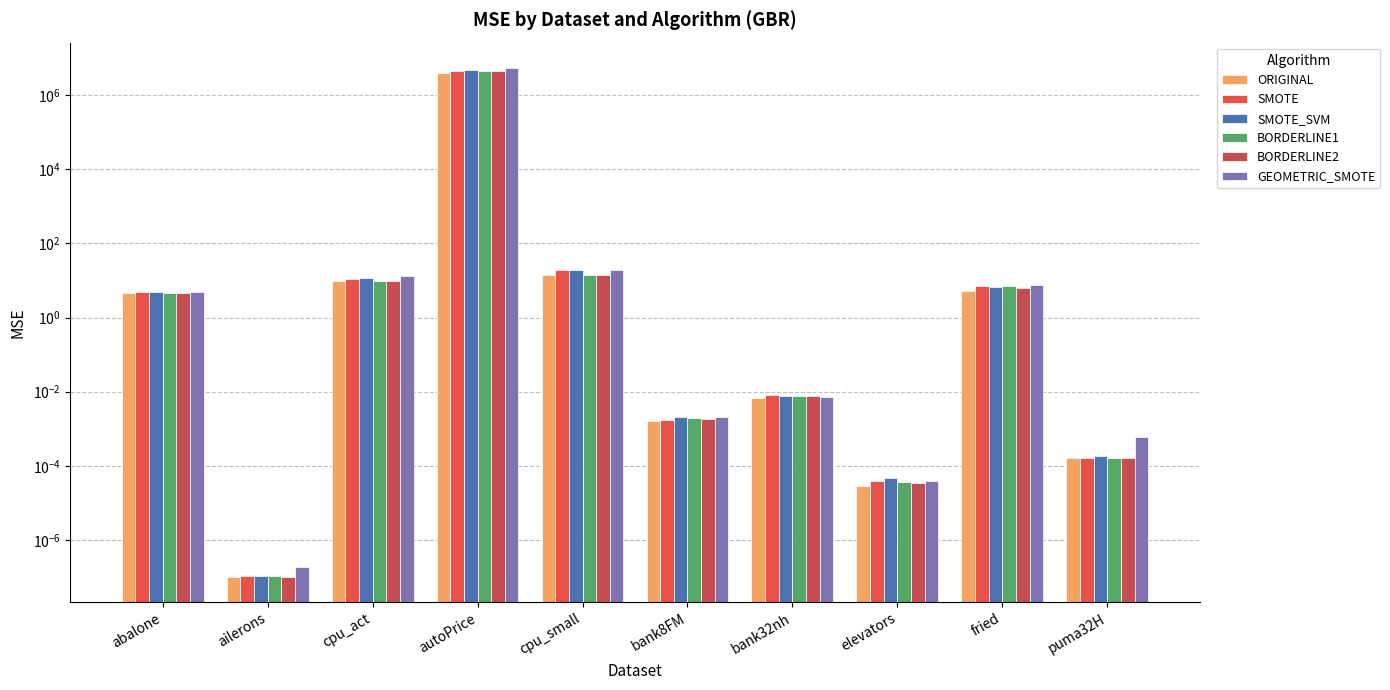

Between bank8FM and bank32nh, which is larger?

bank32nh